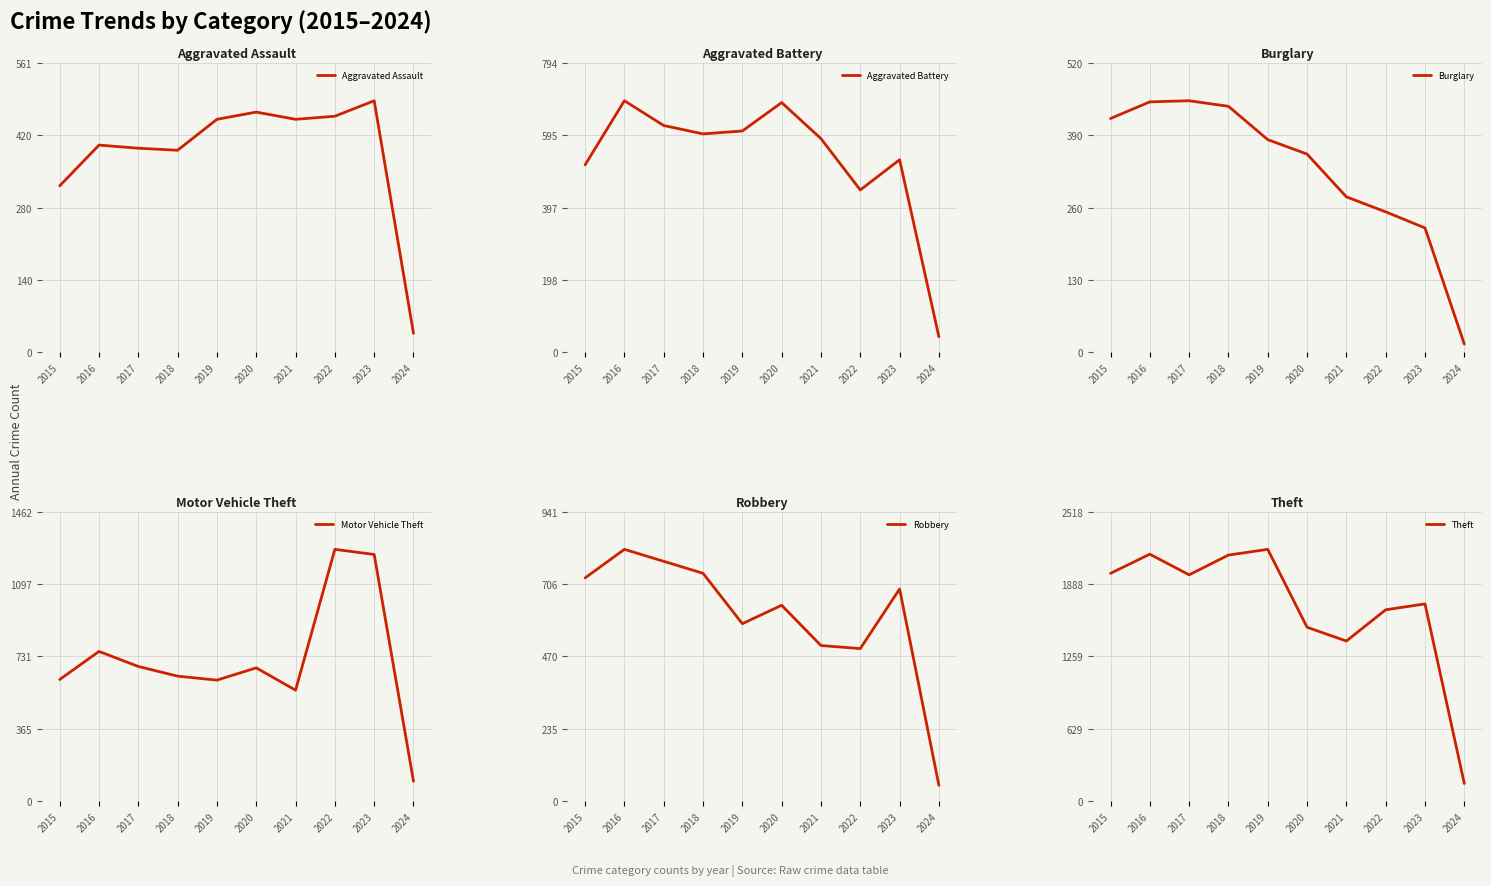

True or false: Aggravated Assault and Robbery cross at least once.

False